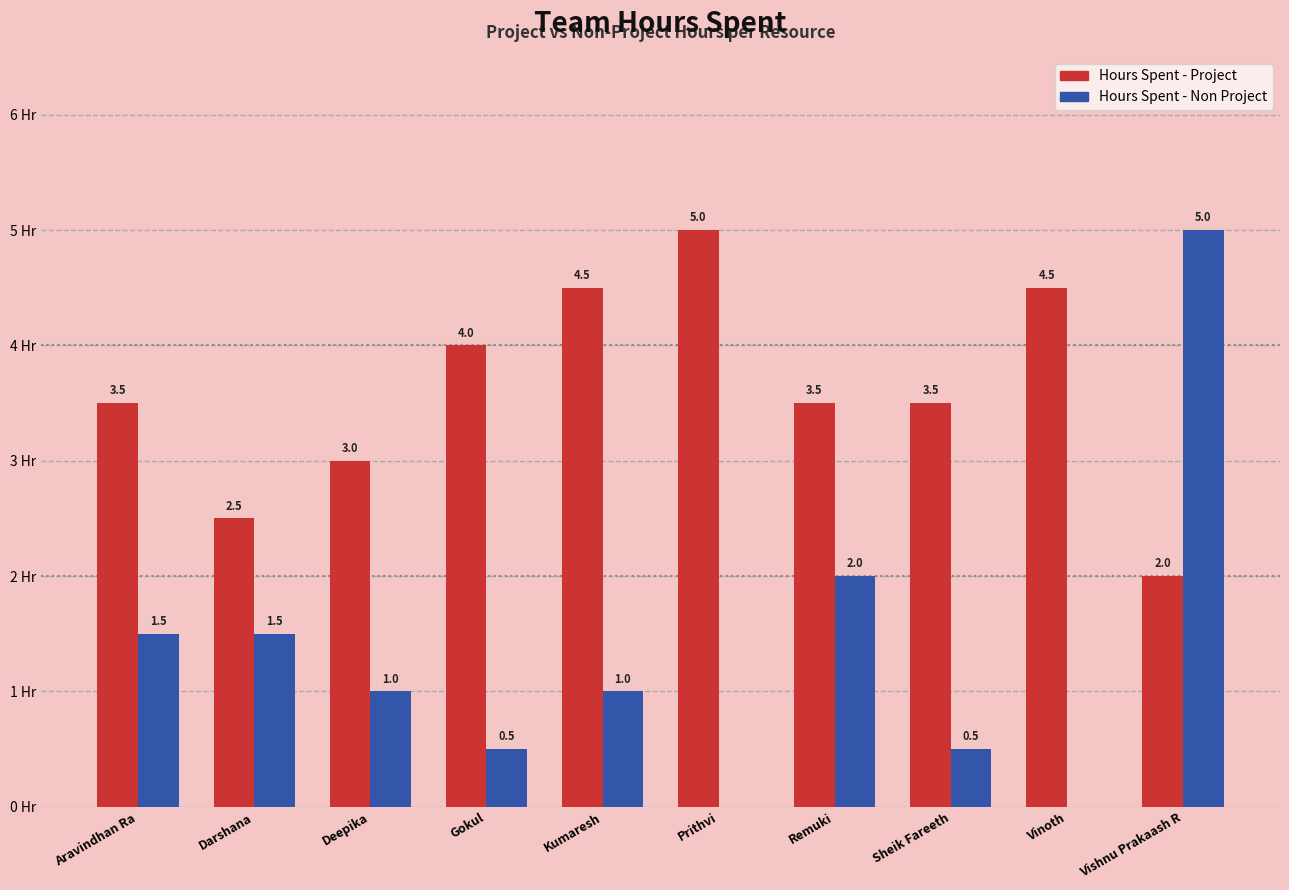

Which category has the highest value in the Hours Spent - Project series?

Prithvi